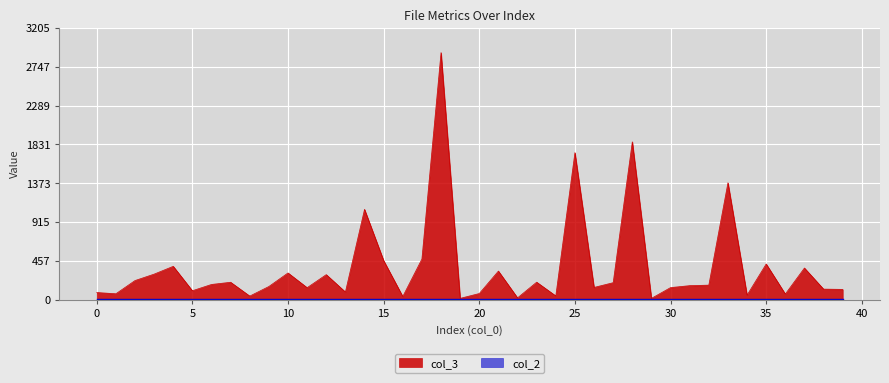

What is the value of the 16th point from the left?

460